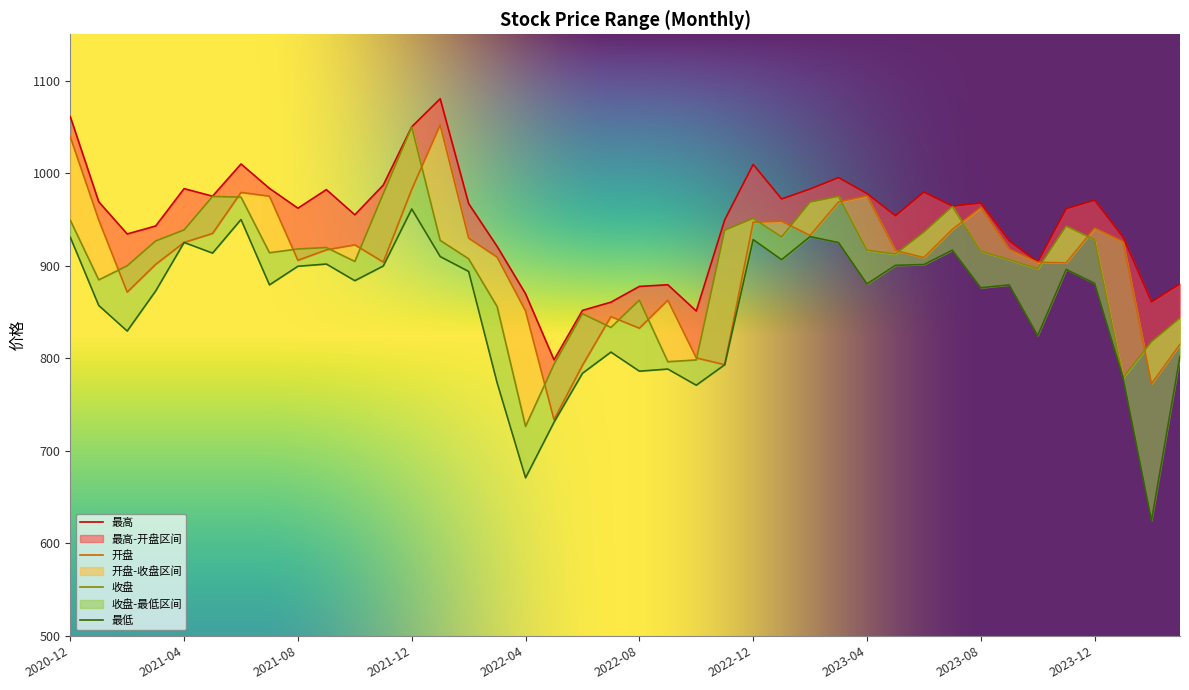

What is the label of the 15th point from the left?

2022-02